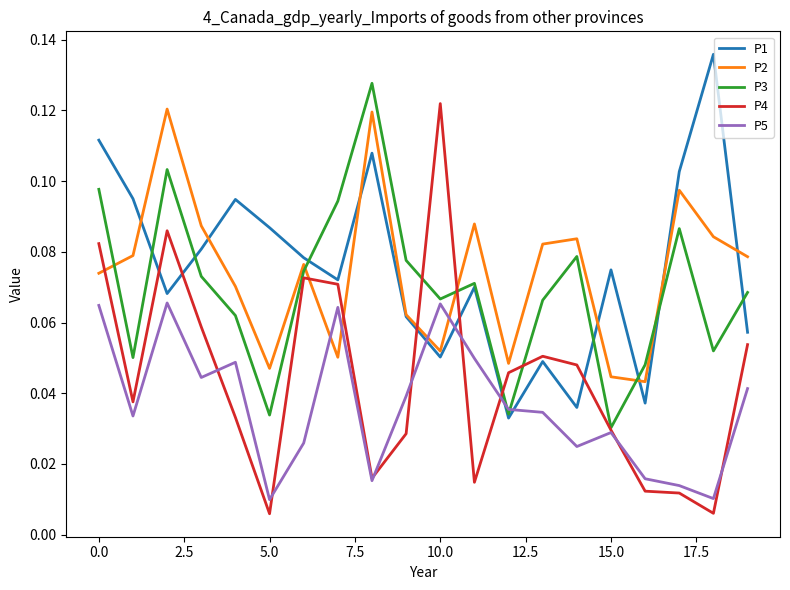

After their last crossing, which series has the higher values: P5 or P3?

P3